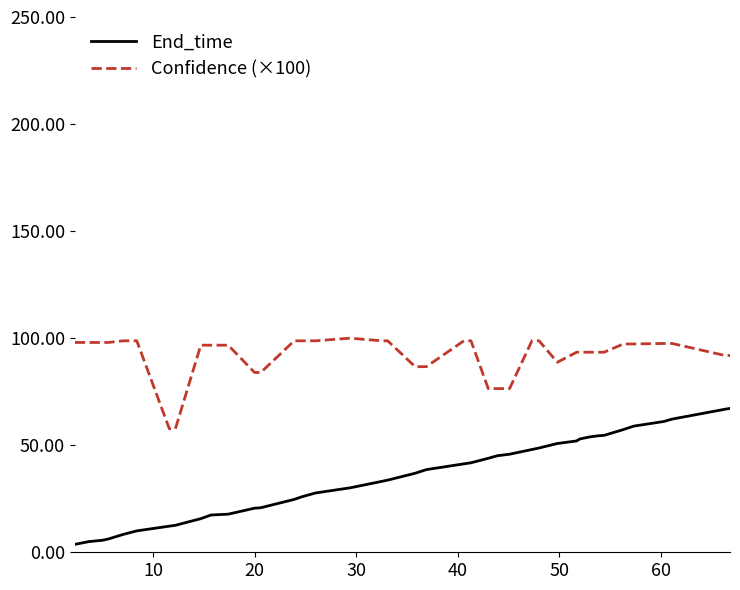

Rank the series by their maximum value, from lowest to highest.

End_time, Confidence (×100)